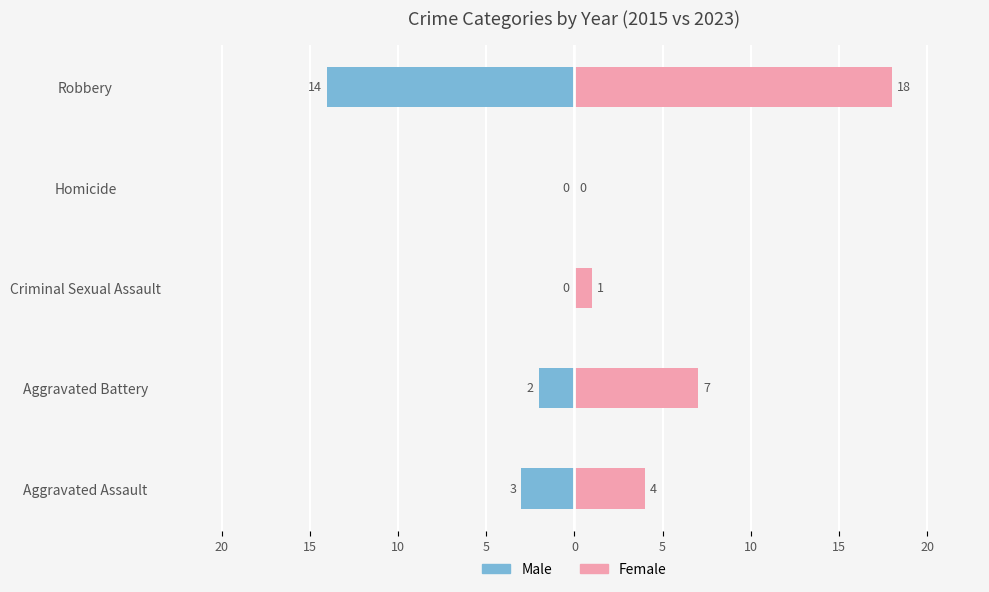

Is the value of Male at Aggravated Battery greater than the value of Female at Homicide?

No